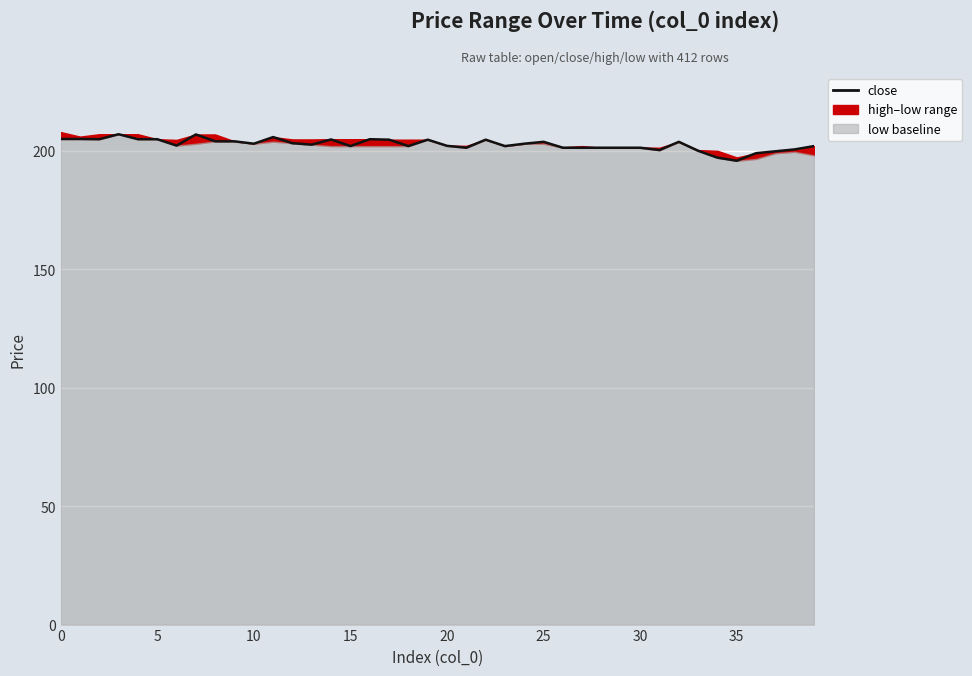

The chart shows a value of 78.8 at 15. True or false?

False